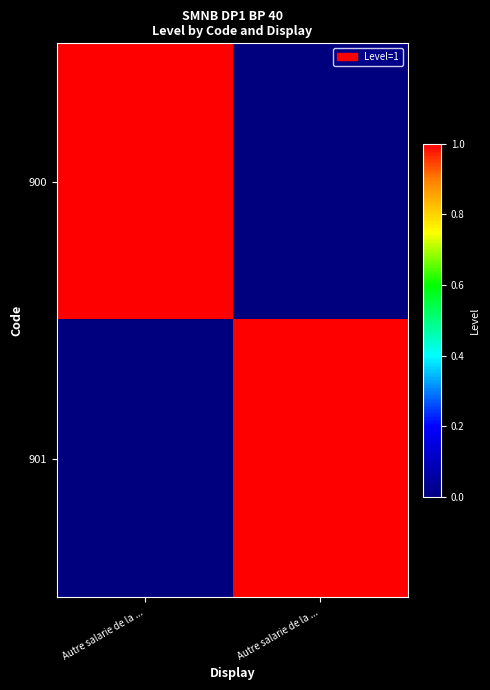

Which series has the largest total across all categories?

900